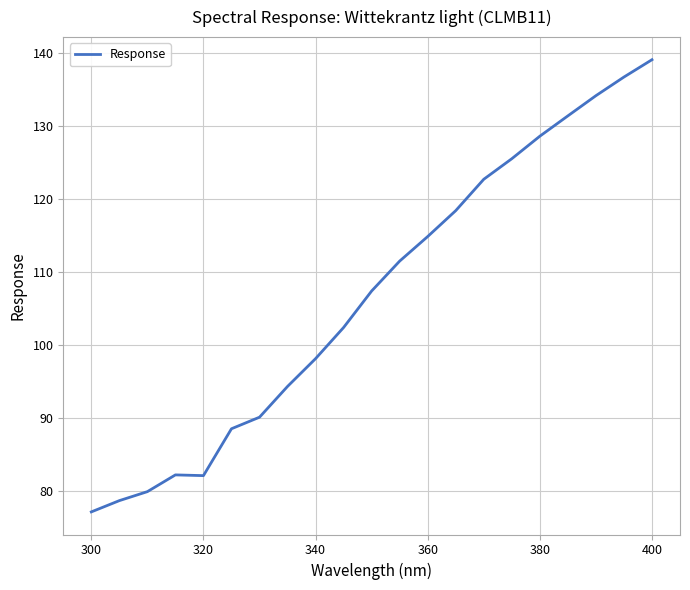

What is the smallest value displayed?

77.2